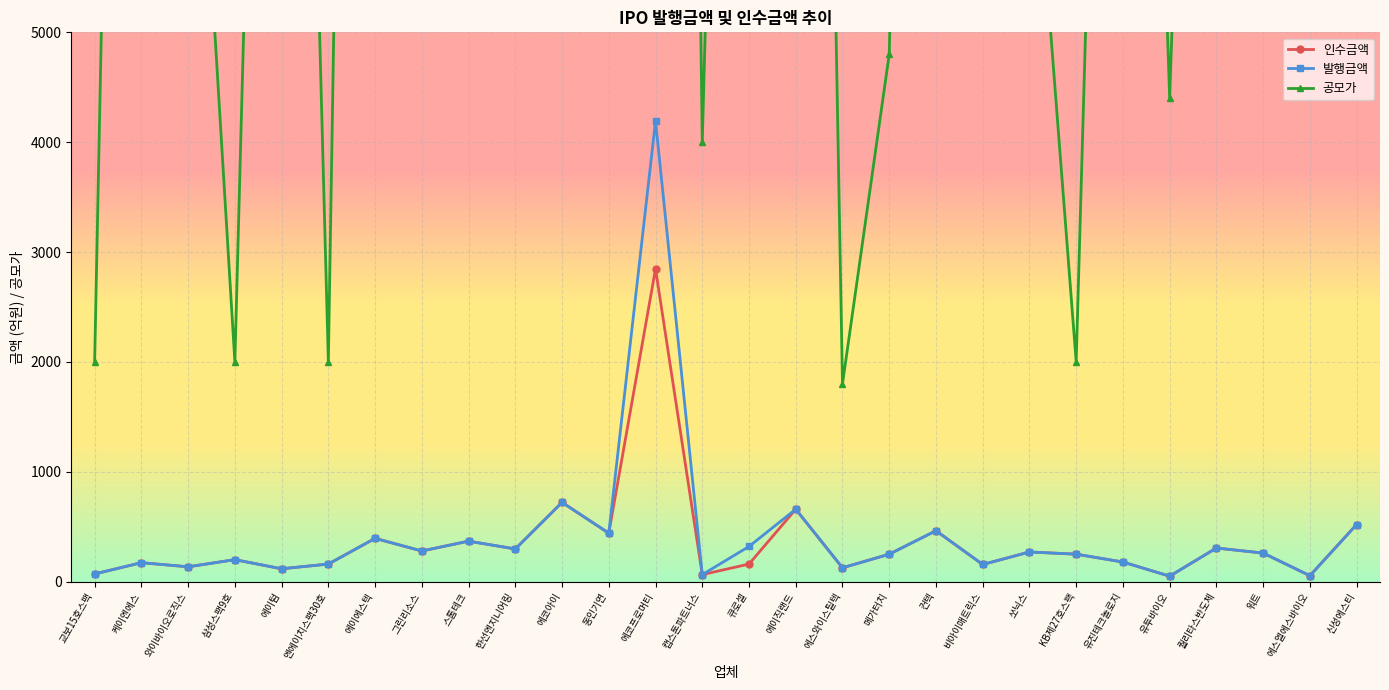

True or false: 발행금액 and 공모가 cross at least once.

False